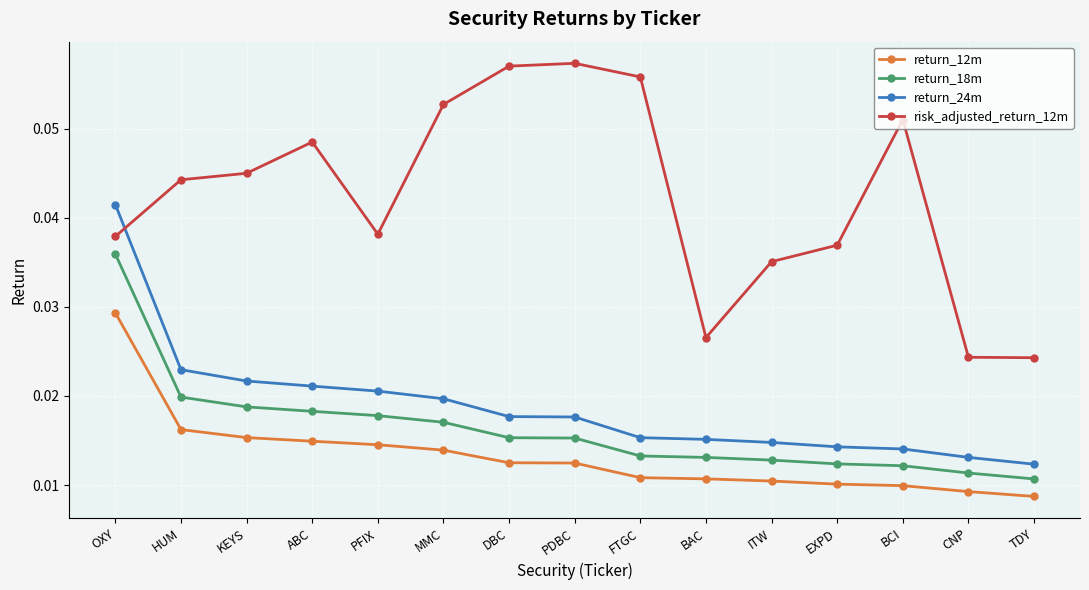

Is the value of risk_adjusted_return_12m at KEYS greater than the value of return_24m at ABC?

Yes